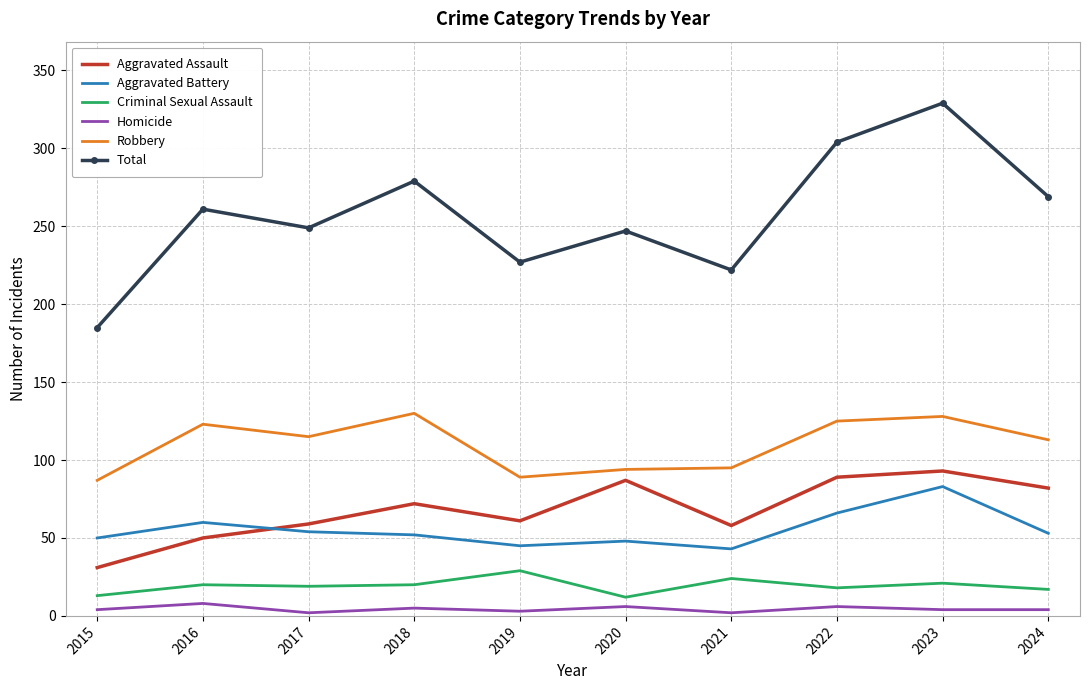

True or false: Homicide and Total cross at least once.

False